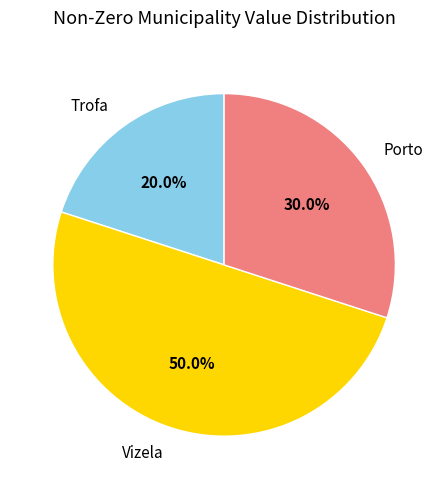

Which has a higher value, Vizela or Trofa?

Vizela